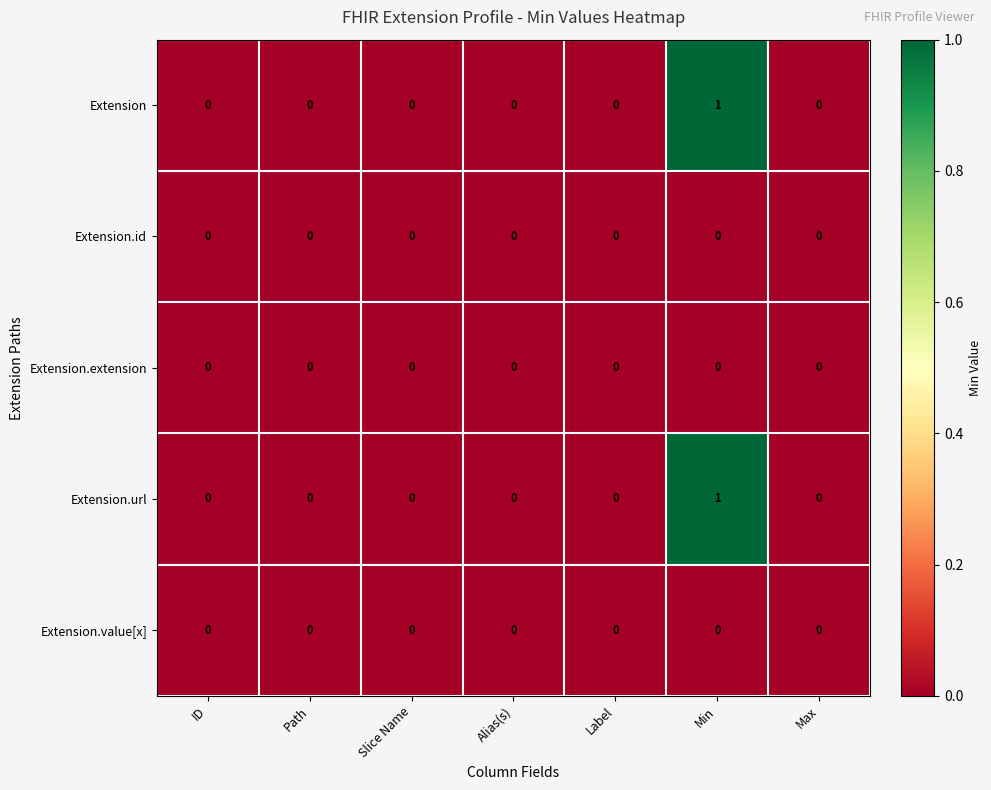

How many series are shown in this chart?

5